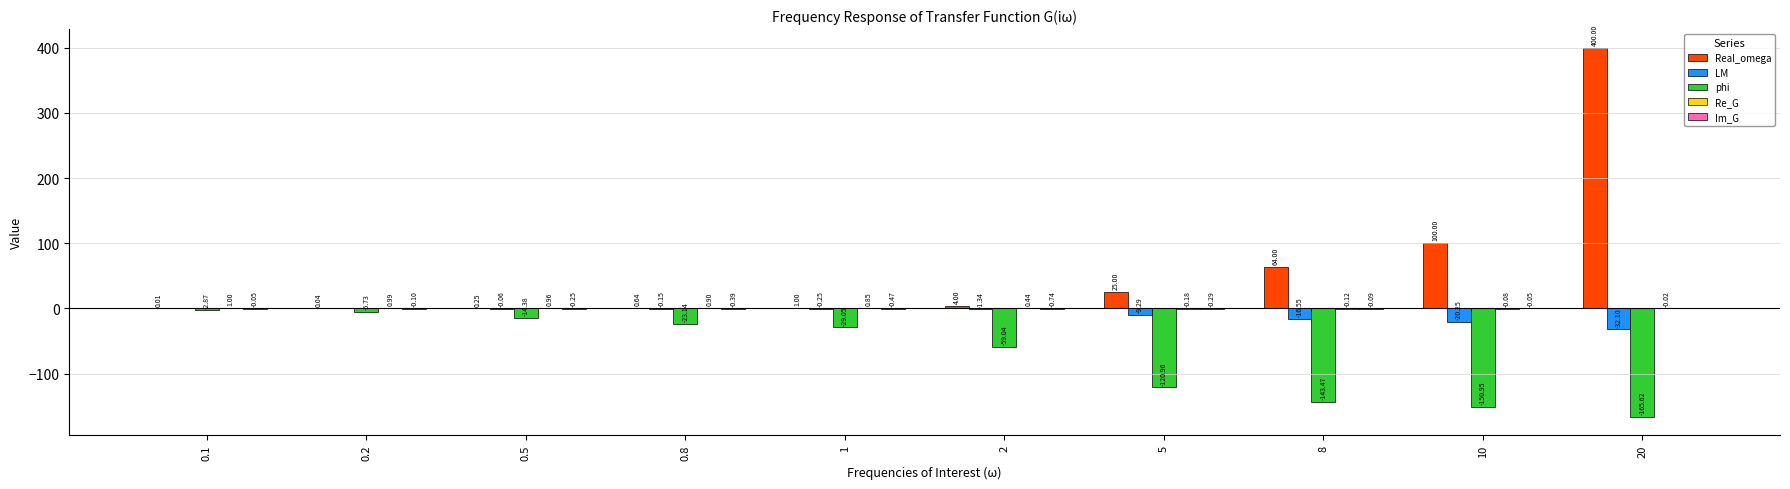

At which category is the sum across all series the highest?

20